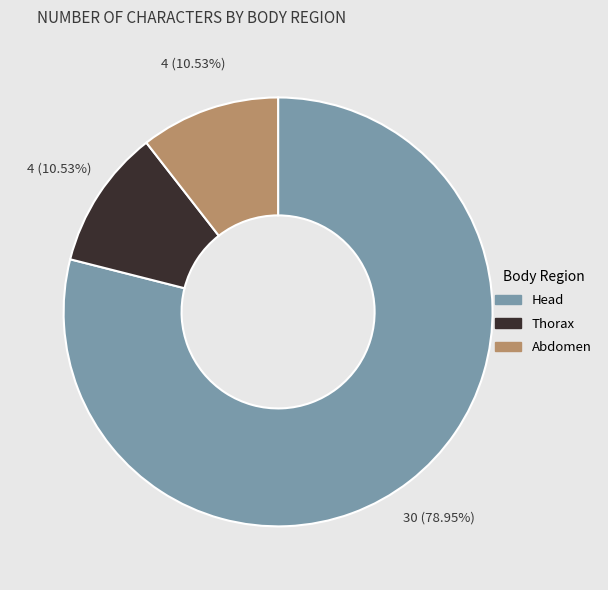

Which has a higher value, Thorax or Head?

Head